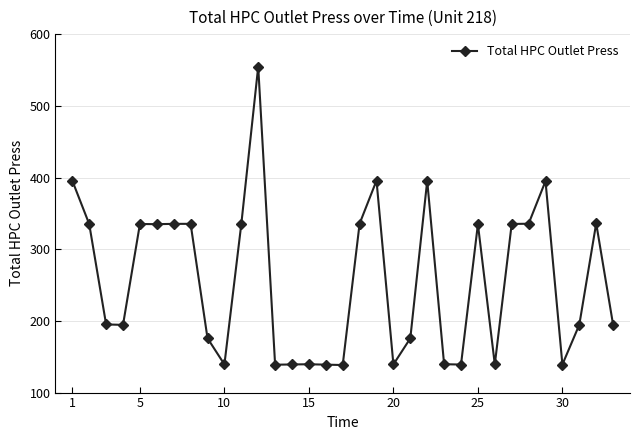

What is the smallest value displayed?

138.4